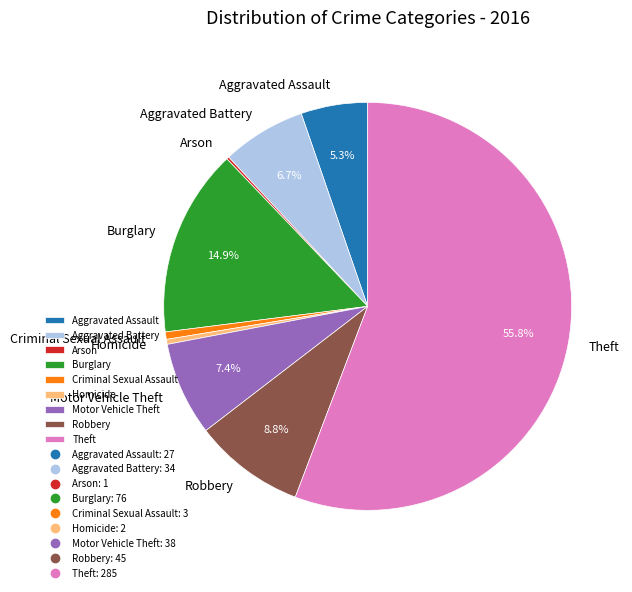

Does Aggravated Assault represent more than half of the total?

No